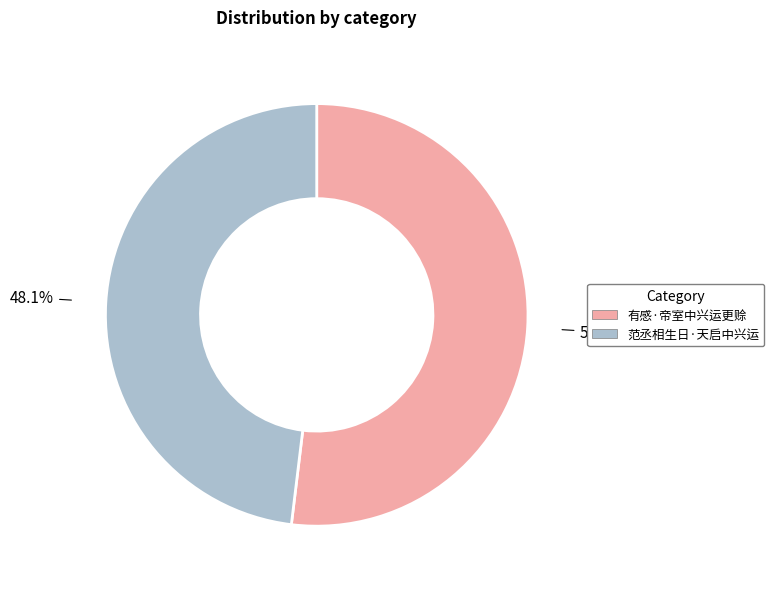

To the nearest percent, what percentage of the pie is 范丞相生日·天启中兴运?

48%